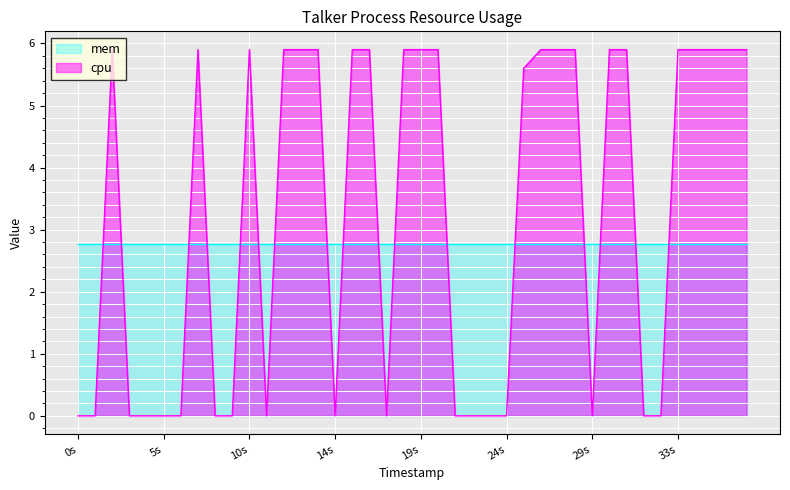

List the series in order of their overall mean, highest first.

cpu, mem